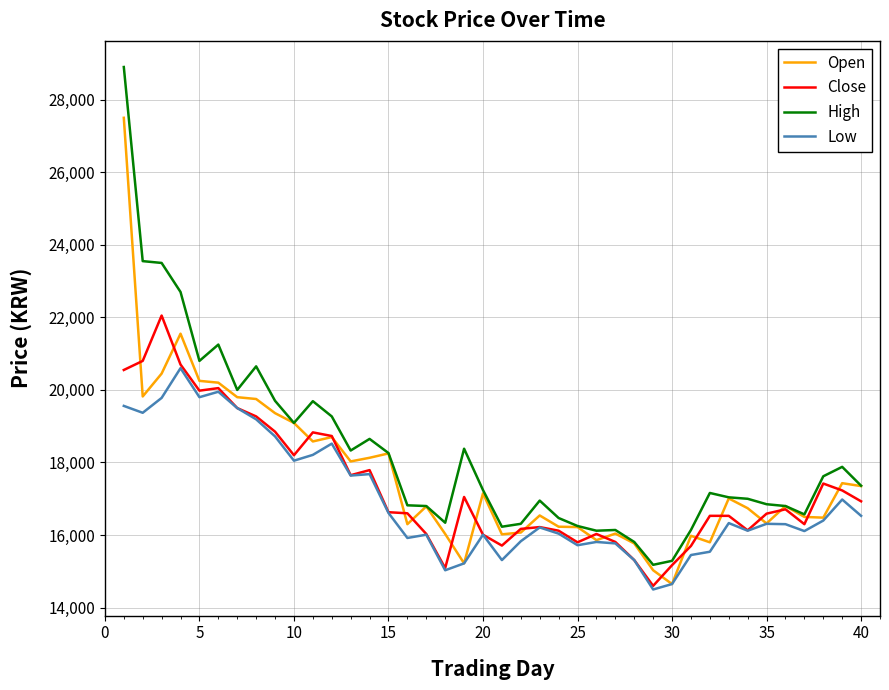

What is the highest value of the High series?

28900